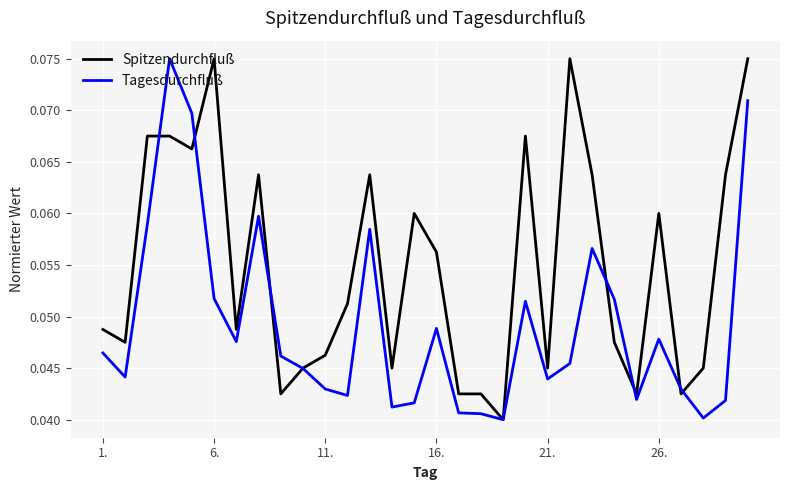

True or false: Spitzendurchfluß has more than 0 interior local peaks.

True